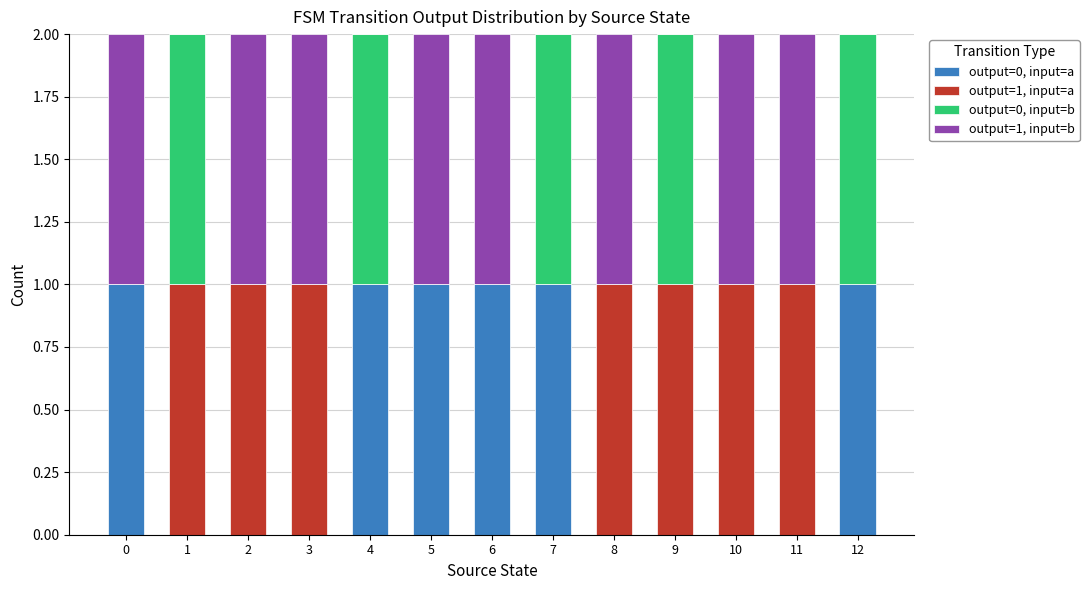

The output=0, input=a series shows 1 at 12. True or false?

True